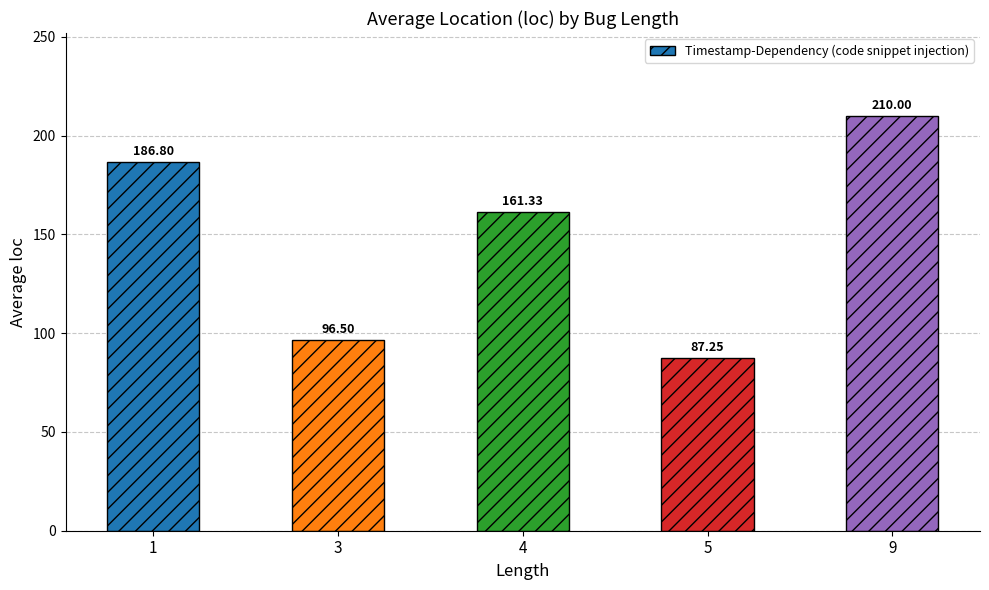

Between 5 and 3, which is larger?

3